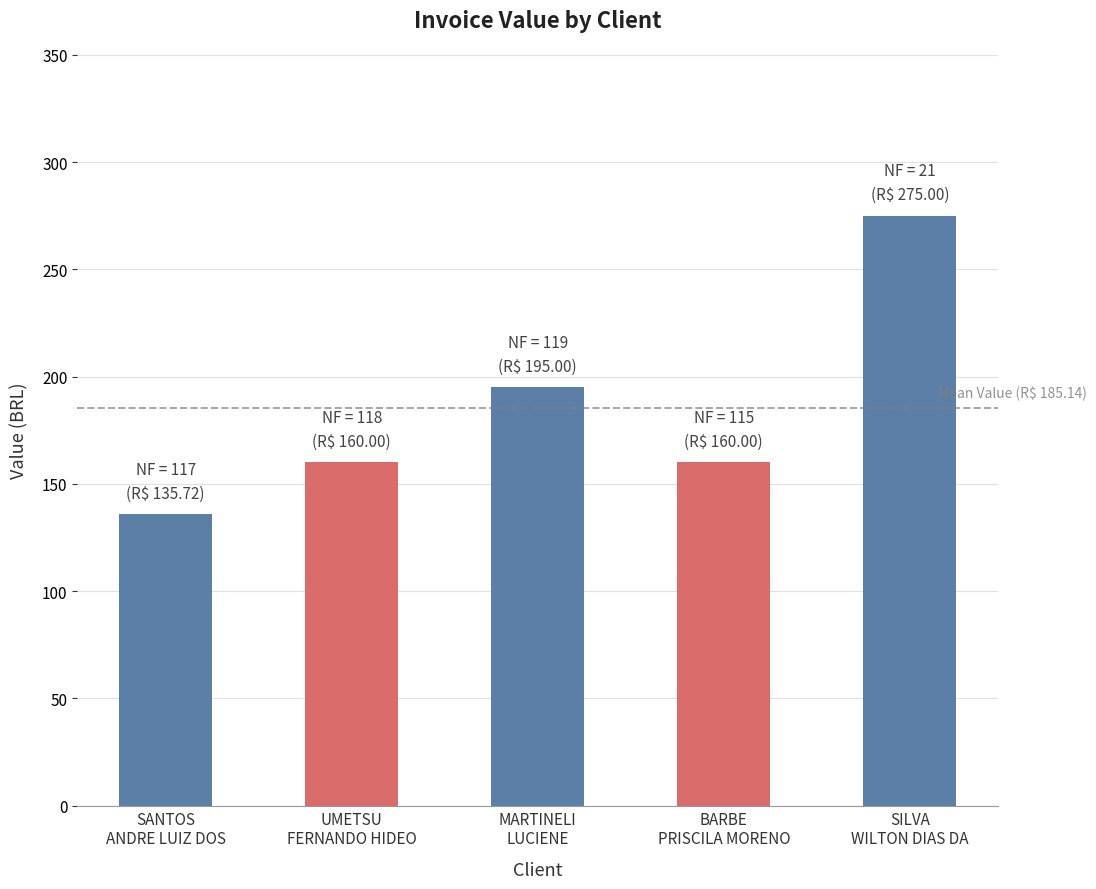

What position from the left is MARTINELI
LUCIENE?

3